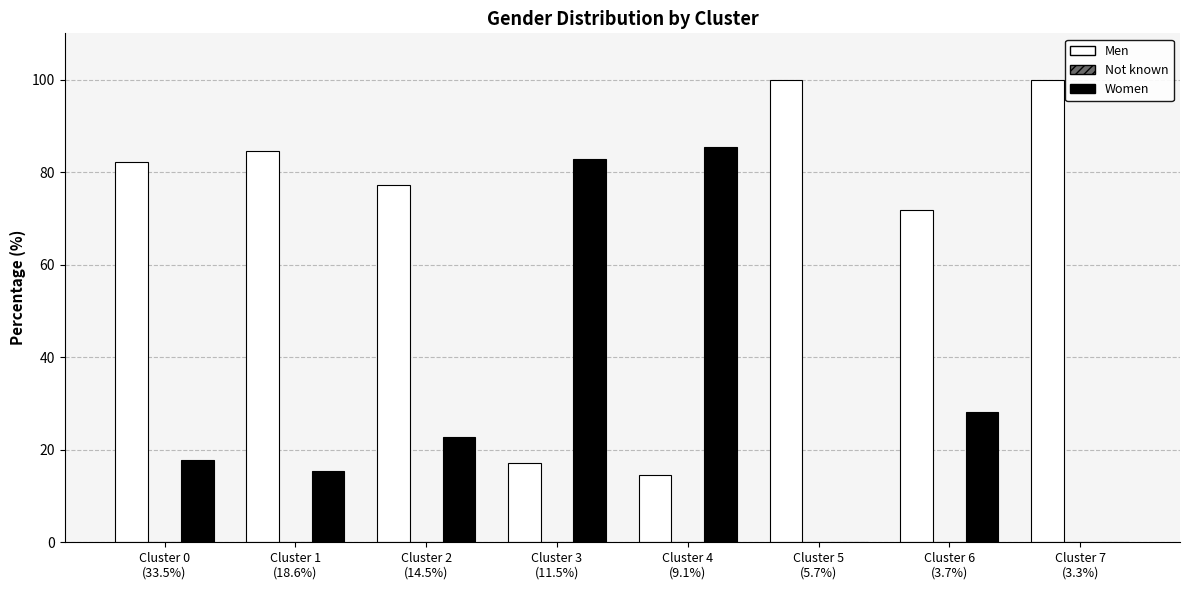

Which series has the largest total across all categories?

Men